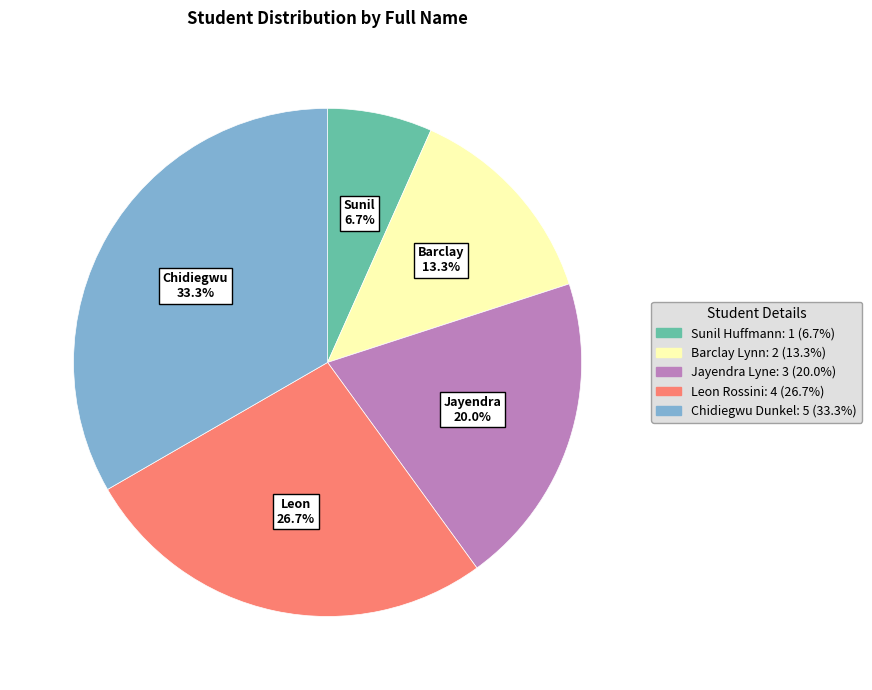

What percentage is NOT represented by Jayendra Lyne?

80.0%